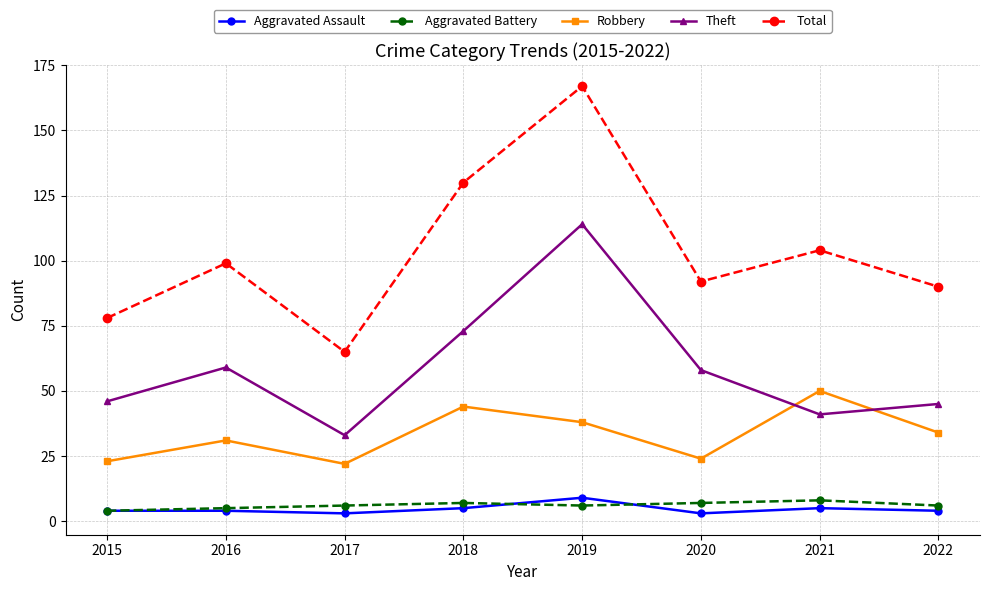

How many series are shown in this chart?

5